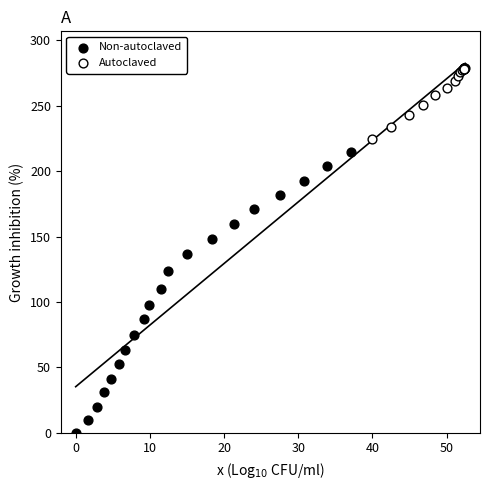

Which series has the largest Y range (max minus min)?

Non-autoclaved